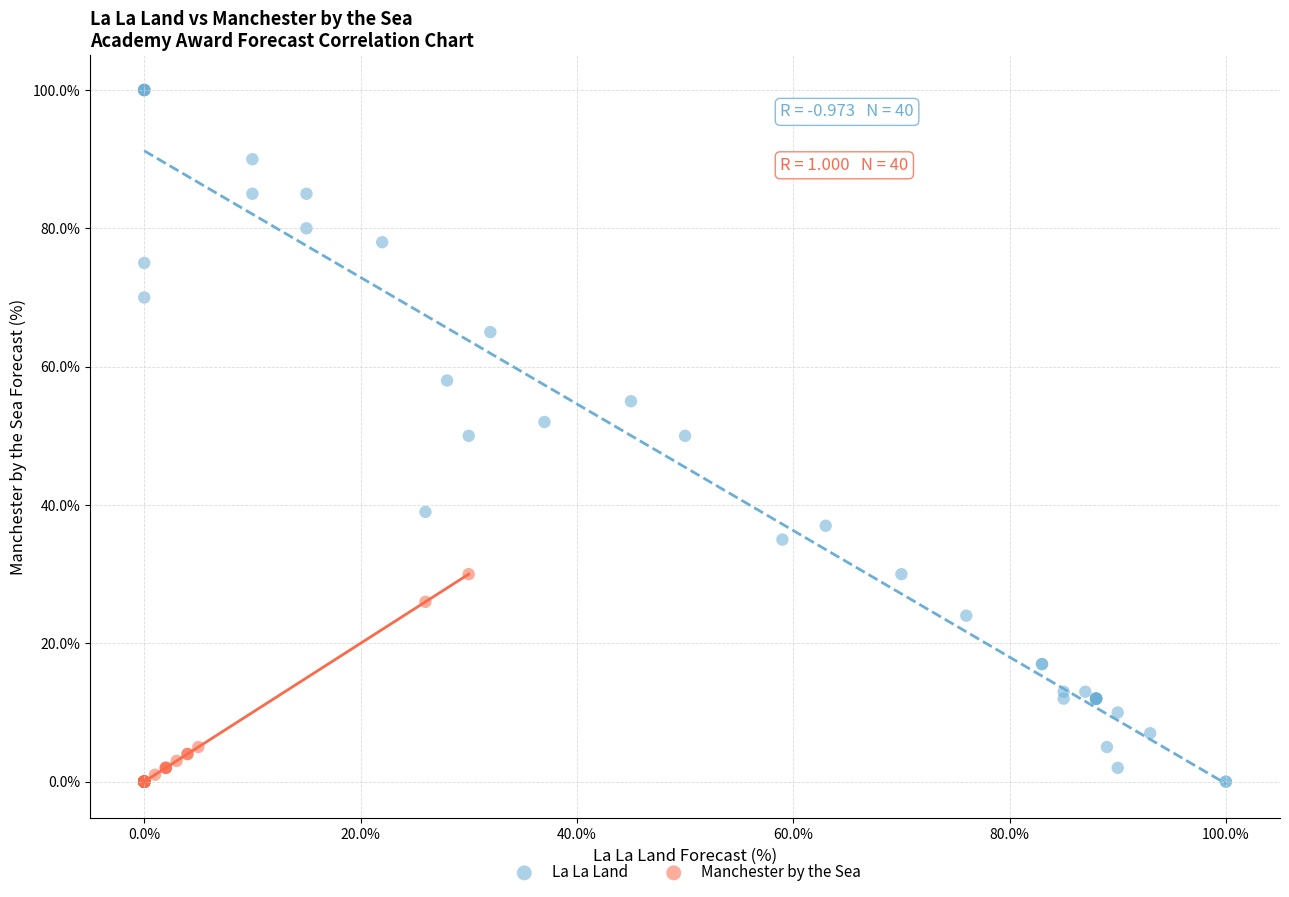

Which series reaches the maximum Y coordinate?

La La Land